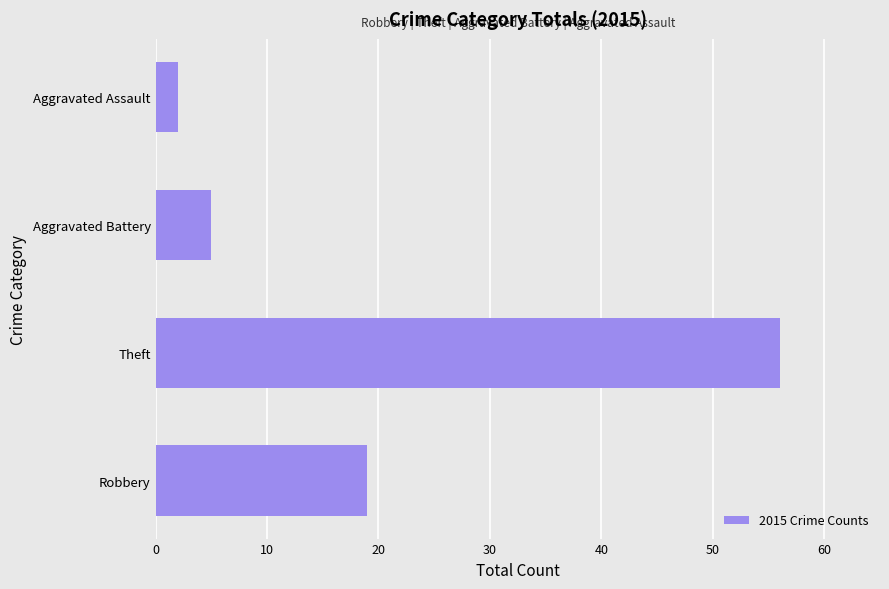

Count the number of categories in the chart.

4